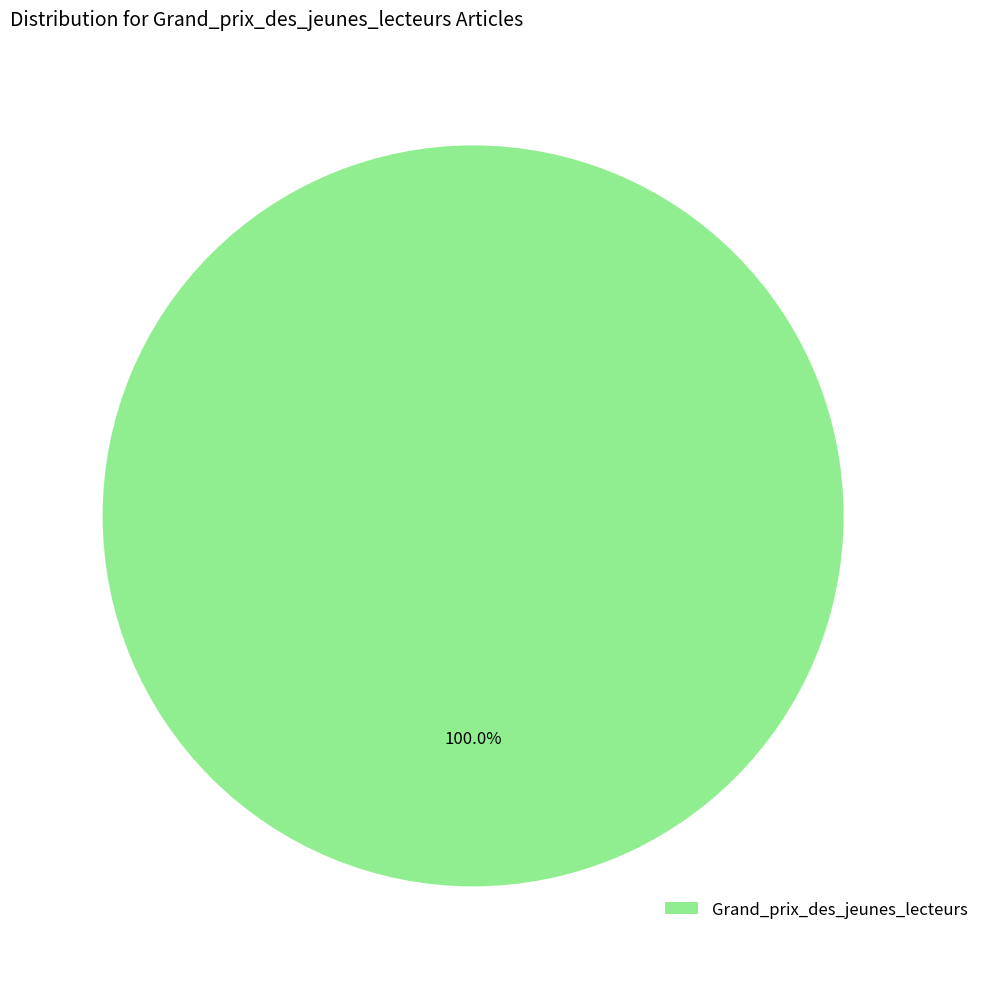

Rank the categories by value from highest to lowest.

Grand_prix_des_jeunes_lecteurs